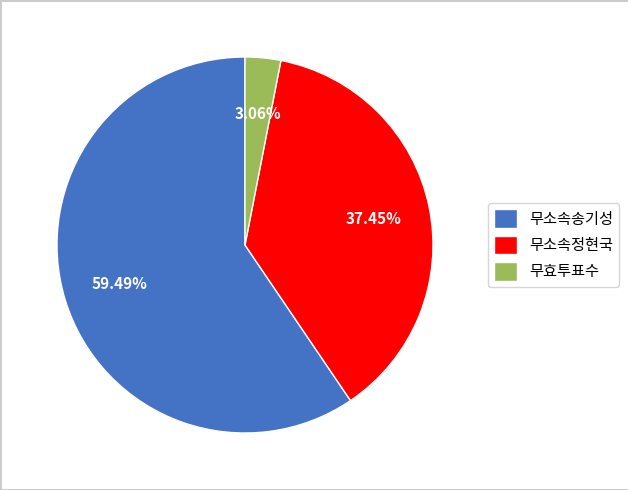

How much of the chart is everything except 무소속송기성?

40.5%